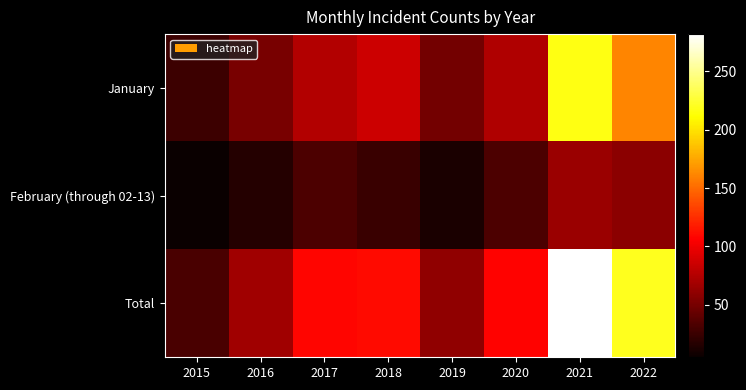

What is the difference between the highest and lowest values at 2019?

49